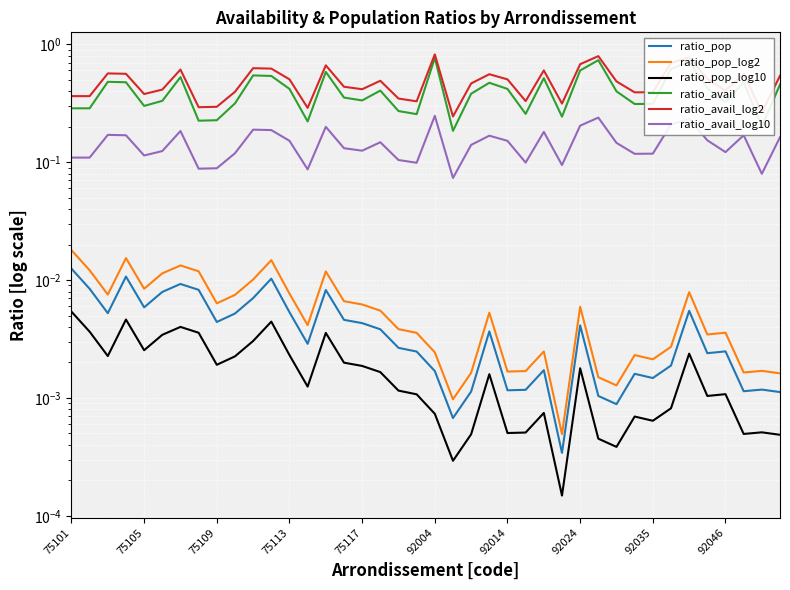

Is it true that ratio_pop_log10 equals 0.0 at 92024?

False